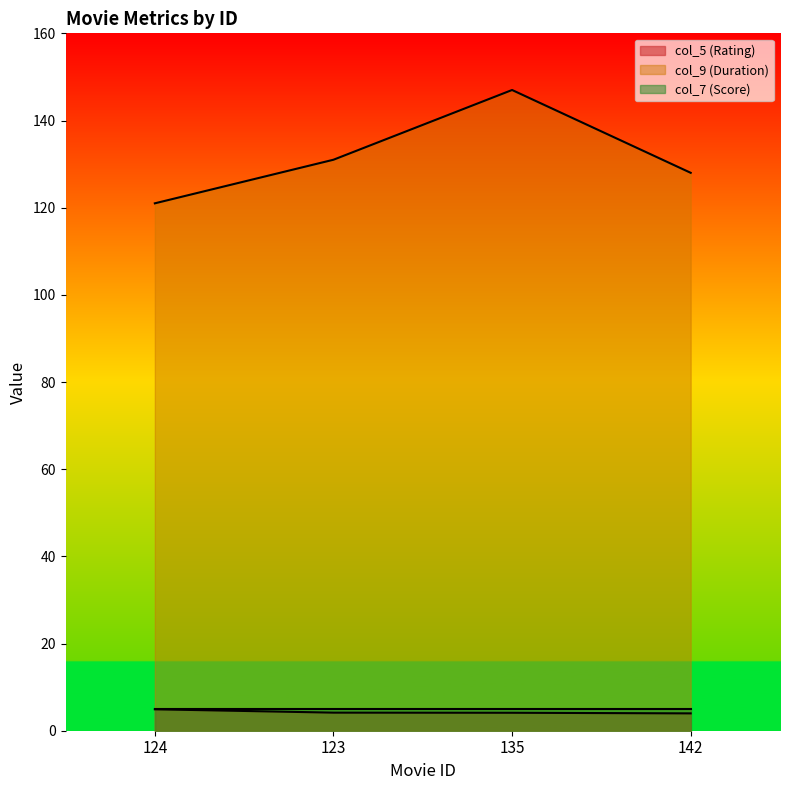

What is the difference between the maximum and second lowest values in the col_5 (Rating) series?

0.8